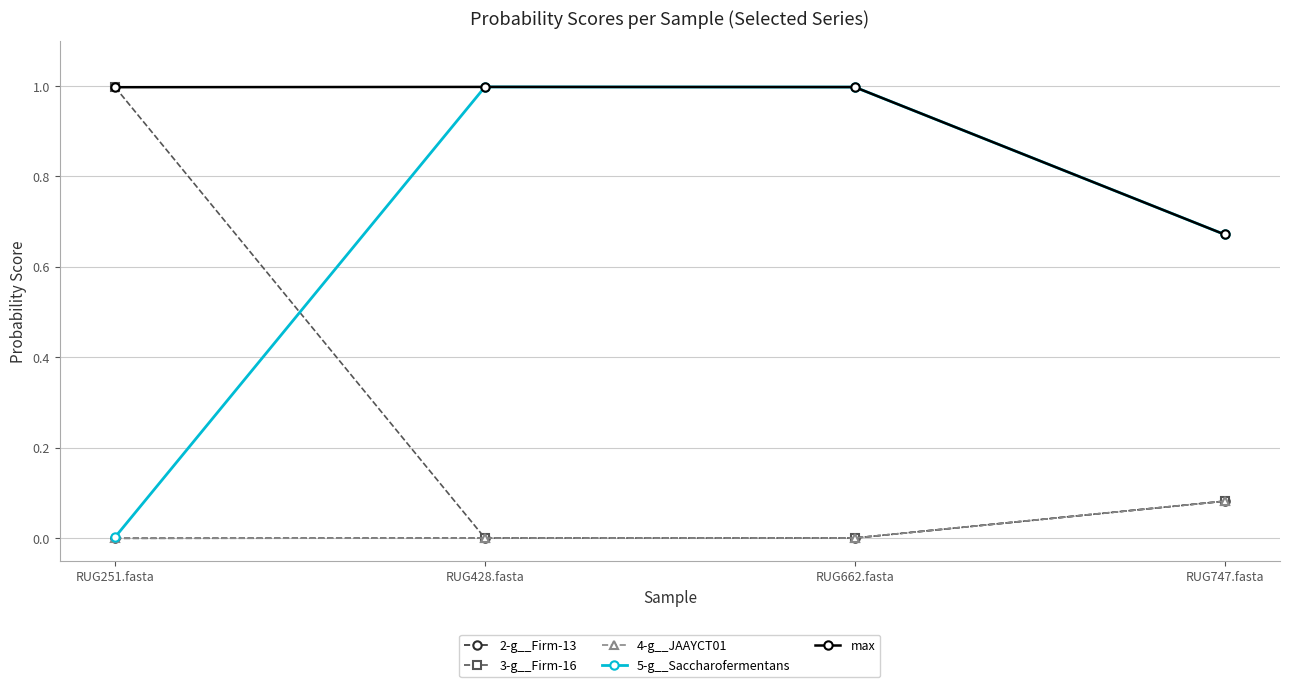

Reading left to right, what are all the values shown in this chart?

2-g__Firm-13: RUG251.fasta=0.0	RUG428.fasta=0.0	RUG662.fasta=0.0	RUG747.fasta=0.1
3-g__Firm-16: RUG251.fasta=1.0	RUG428.fasta=0.0	RUG662.fasta=0.0	RUG747.fasta=0.1
4-g__JAAYCT01: RUG251.fasta=0.0	RUG428.fasta=0.0	RUG662.fasta=0.0	RUG747.fasta=0.1
5-g__Saccharofermentans: RUG251.fasta=0.0	RUG428.fasta=1.0	RUG662.fasta=1.0	RUG747.fasta=0.7
max: RUG251.fasta=1.0	RUG428.fasta=1.0	RUG662.fasta=1.0	RUG747.fasta=0.7